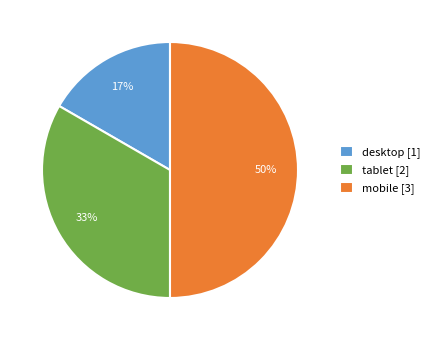

Approximately how many times larger is the value at desktop compared to tablet?

0.5